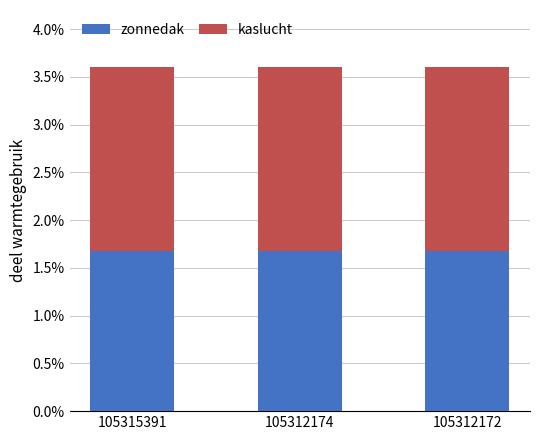

The value of kaslucht at 105315391 is 0.0. True or false?

False